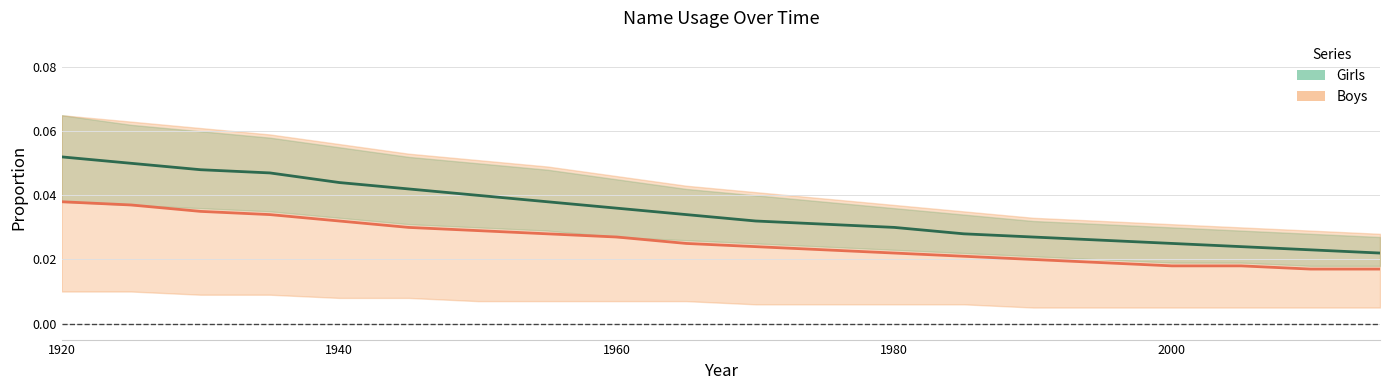

What are all the series names shown in the legend?

Girls, Boys